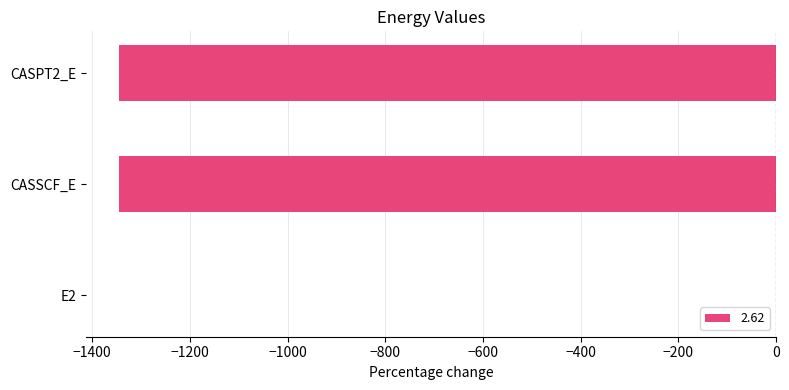

Where is the data nearest to the value -673?

CASSCF_E